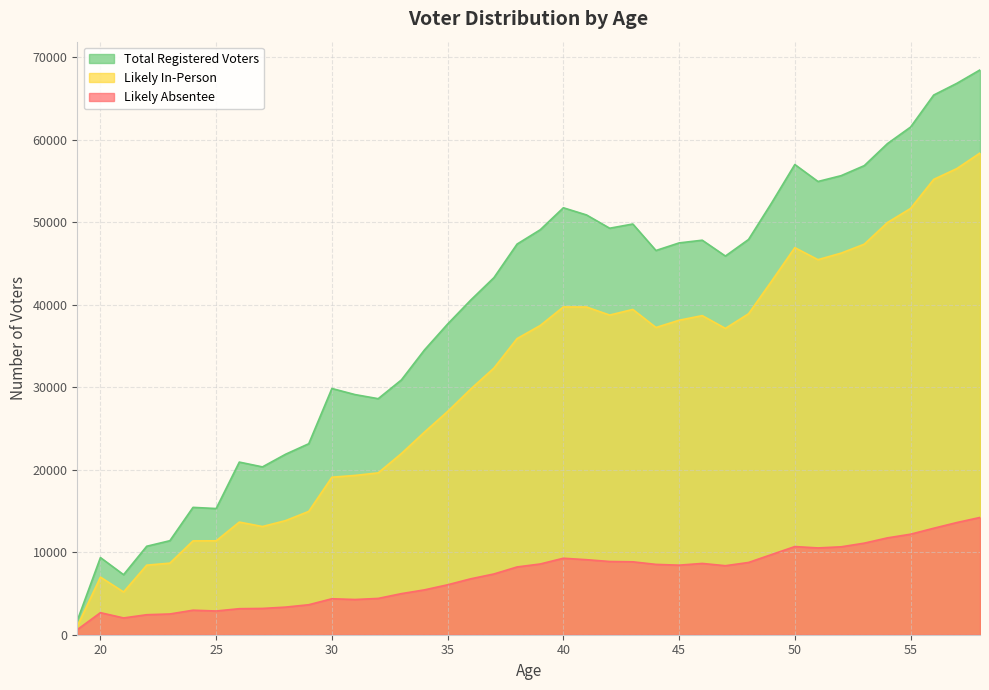

How many interior local valleys does the Total Registered Voters series have?

8